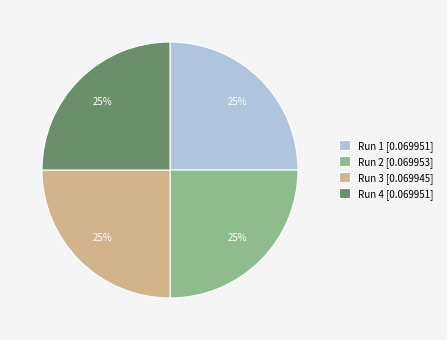

What percentage is the Run 3 [0.069945] slice, to the nearest percent?

25%